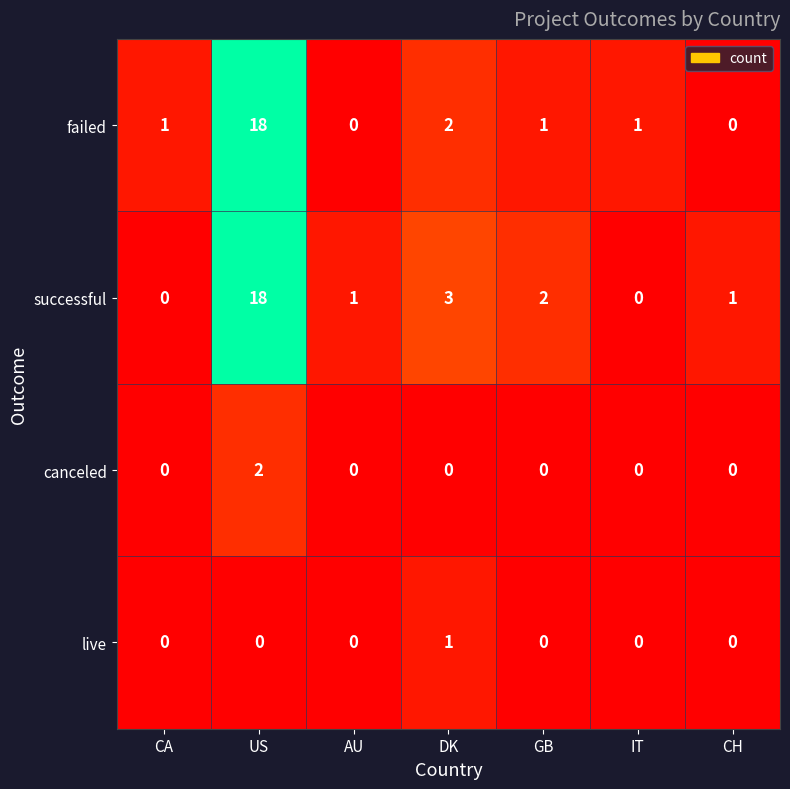

At DK, list the series in order from largest to smallest.

successful, failed, live, canceled